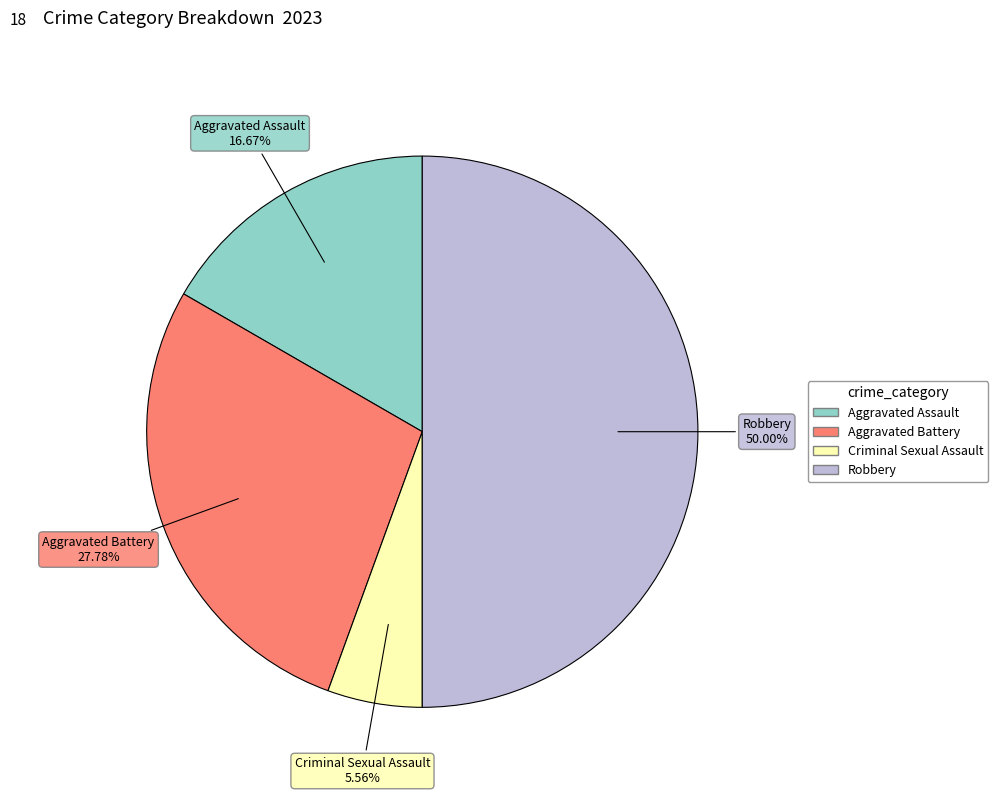

Which slice is the smallest?

Criminal Sexual Assault